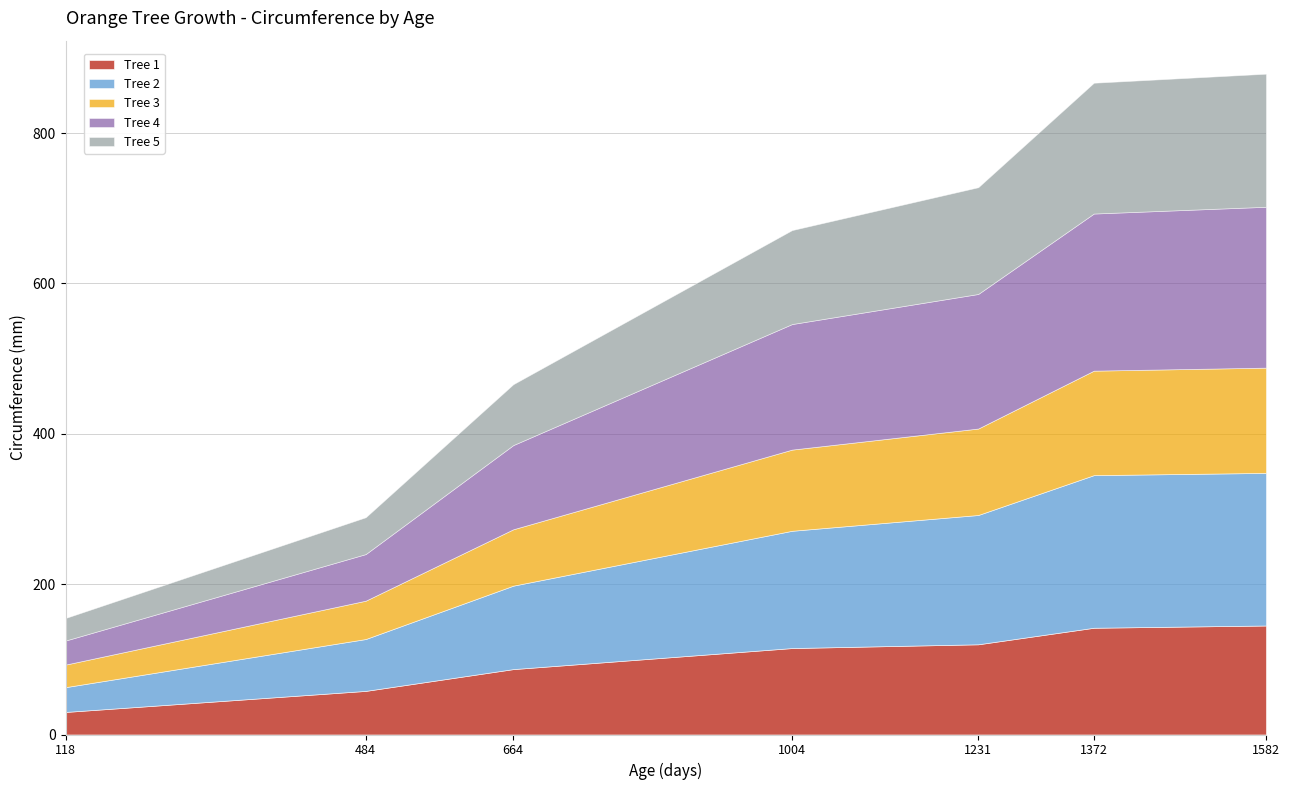

True or false: Tree 1 and Tree 5 intersect in this chart.

True